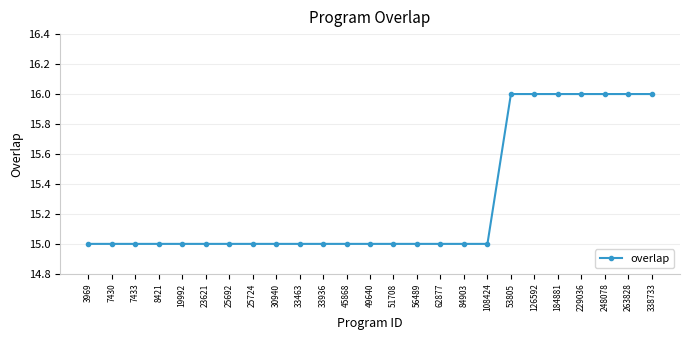

What is the smallest value displayed?

15